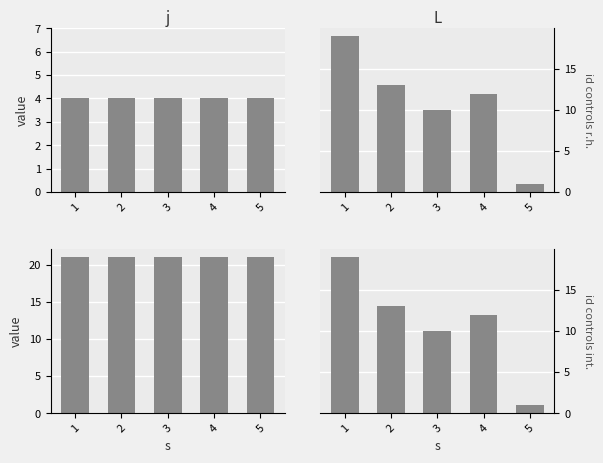

How many bars are there in total?

20